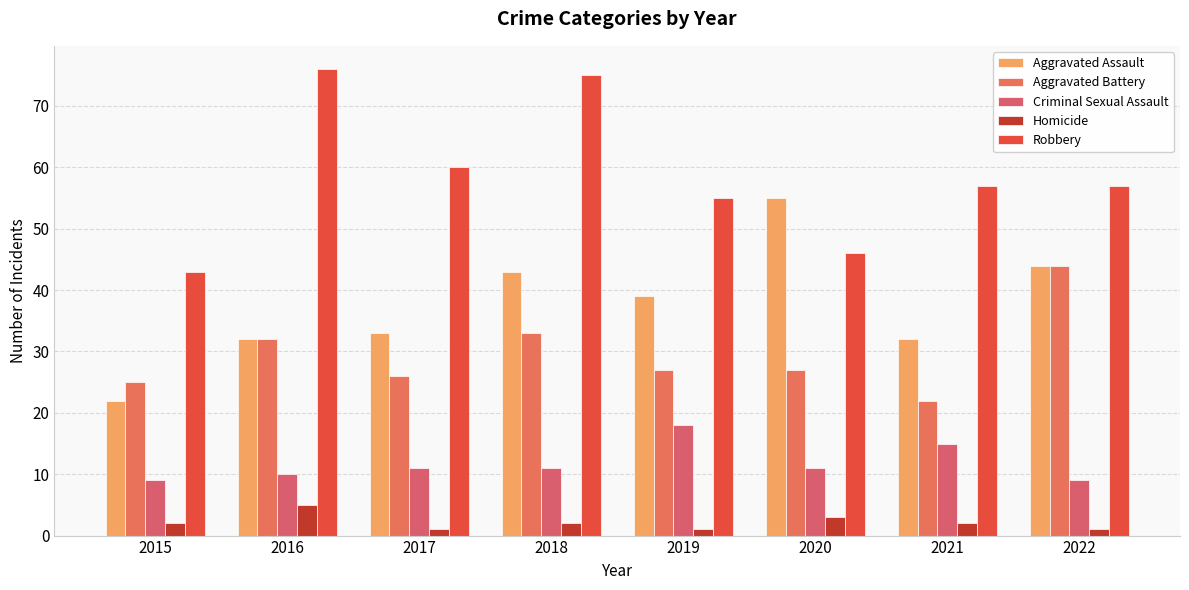

Reading left to right, what are all the values shown in this chart?

Aggravated Assault: 2015=22	2016=32	2017=33	2018=43	2019=39	2020=55	2021=32	2022=44
Aggravated Battery: 2015=25	2016=32	2017=26	2018=33	2019=27	2020=27	2021=22	2022=44
Criminal Sexual Assault: 2015=9	2016=10	2017=11	2018=11	2019=18	2020=11	2021=15	2022=9
Homicide: 2015=2	2016=5	2017=1	2018=2	2019=1	2020=3	2021=2	2022=1
Robbery: 2015=43	2016=76	2017=60	2018=75	2019=55	2020=46	2021=57	2022=57